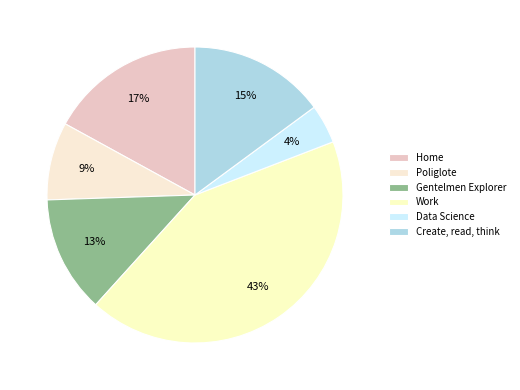

What percentage is the Create, read, think slice, to the nearest percent?

15%